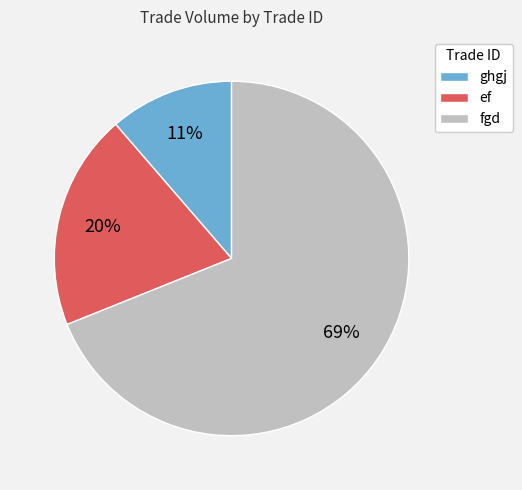

Which slice is the smallest?

ghgj